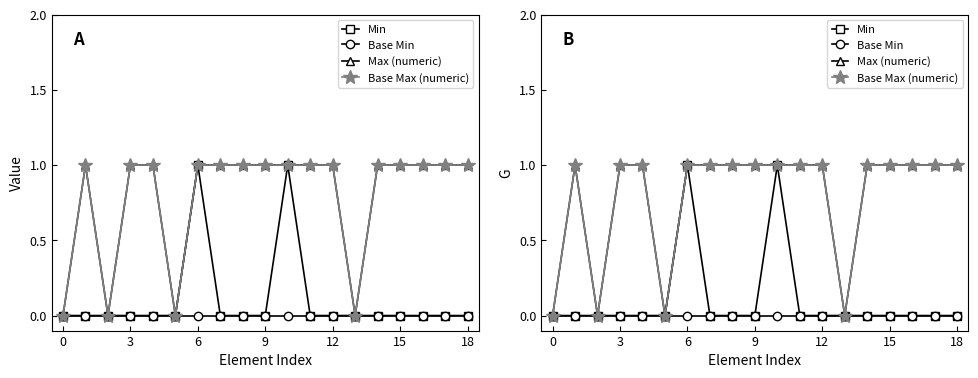

What is the label of the 15th point from the left?

14